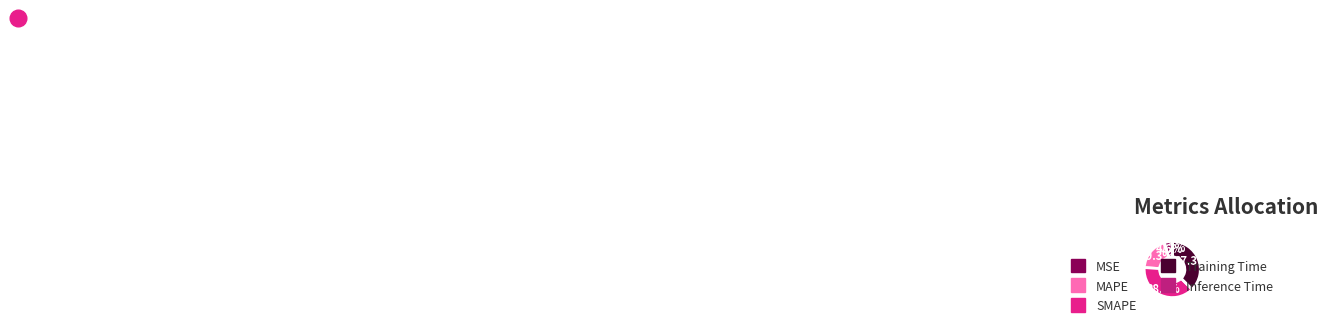

Which slice is the largest?

SMAPE